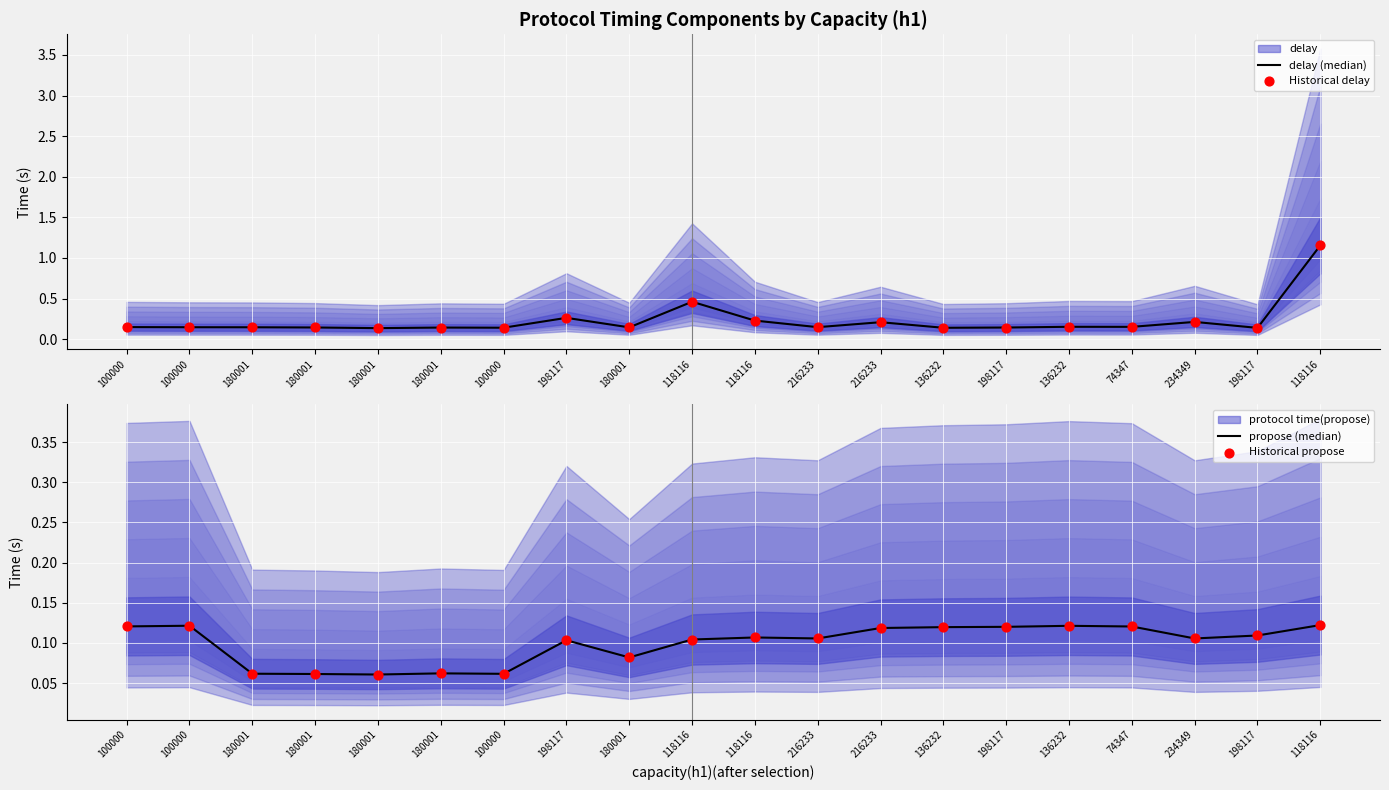

At how many categories does at least one series exceed 0?

20